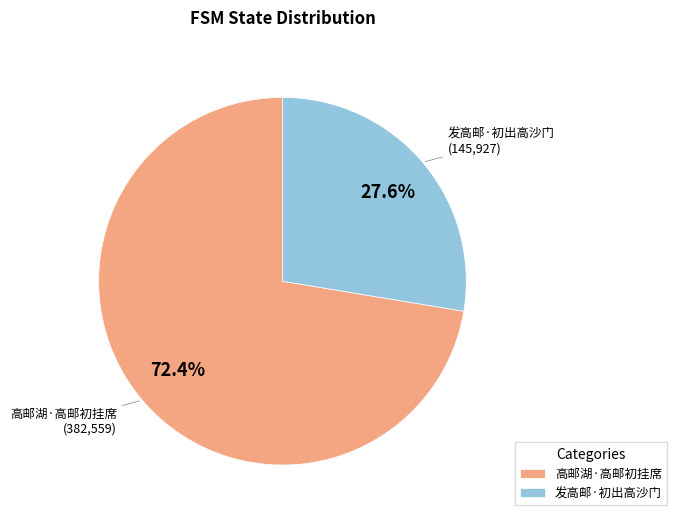

Which category accounts for the majority?

高邮湖·高邮初挂席